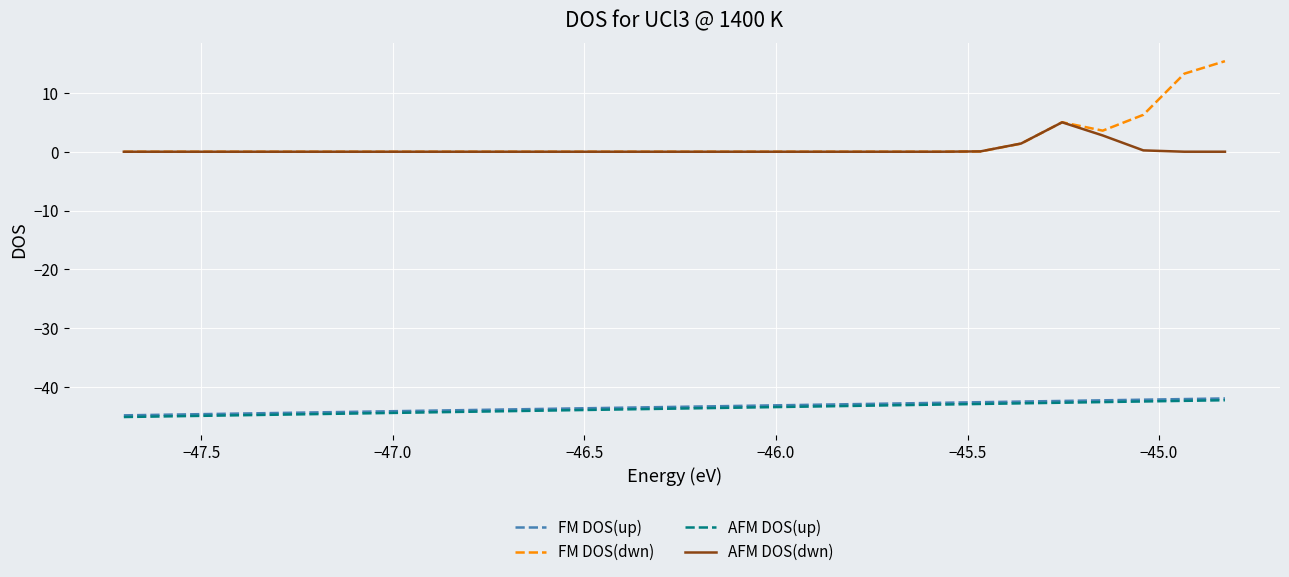

What is the maximum value for AFM DOS(up)?

-42.3